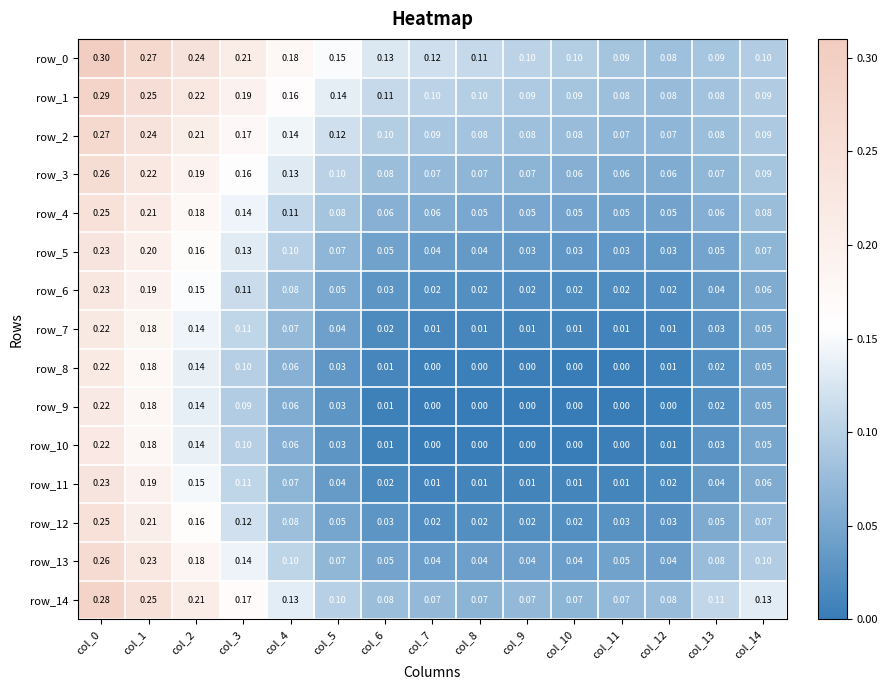

What is the difference between the highest and lowest values at col_11?

0.1